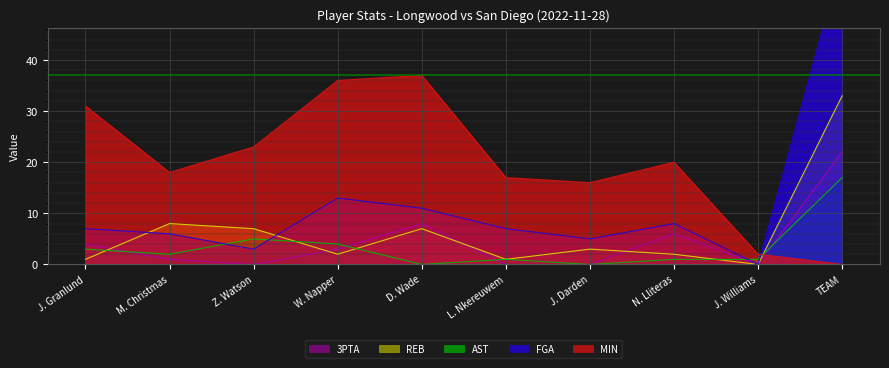

Reading right to left, what are all the values shown in this chart?

MIN: 0	2	20	16	17	37	36	23	18	31
FGA: 60	0	8	5	7	11	13	3	6	7
3PTA: 22	0	6	0	0	8	3	0	1	4
REB: 33	0	2	3	1	7	2	7	8	1
AST: 17	1	1	0	1	0	4	5	2	3